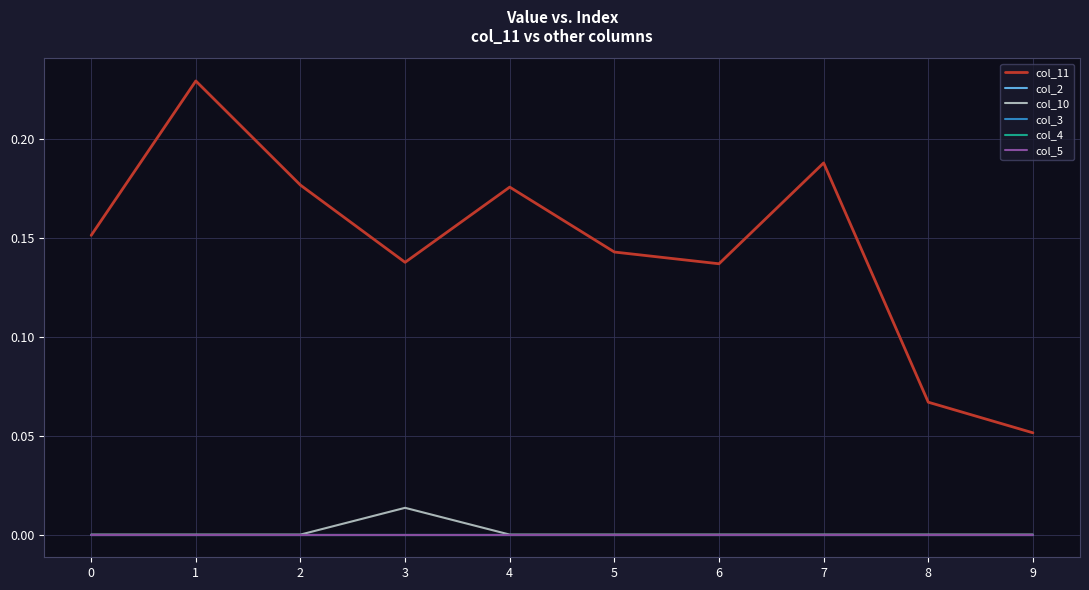

Is the value of col_10 at 1 greater than the value of col_2 at 9?

No